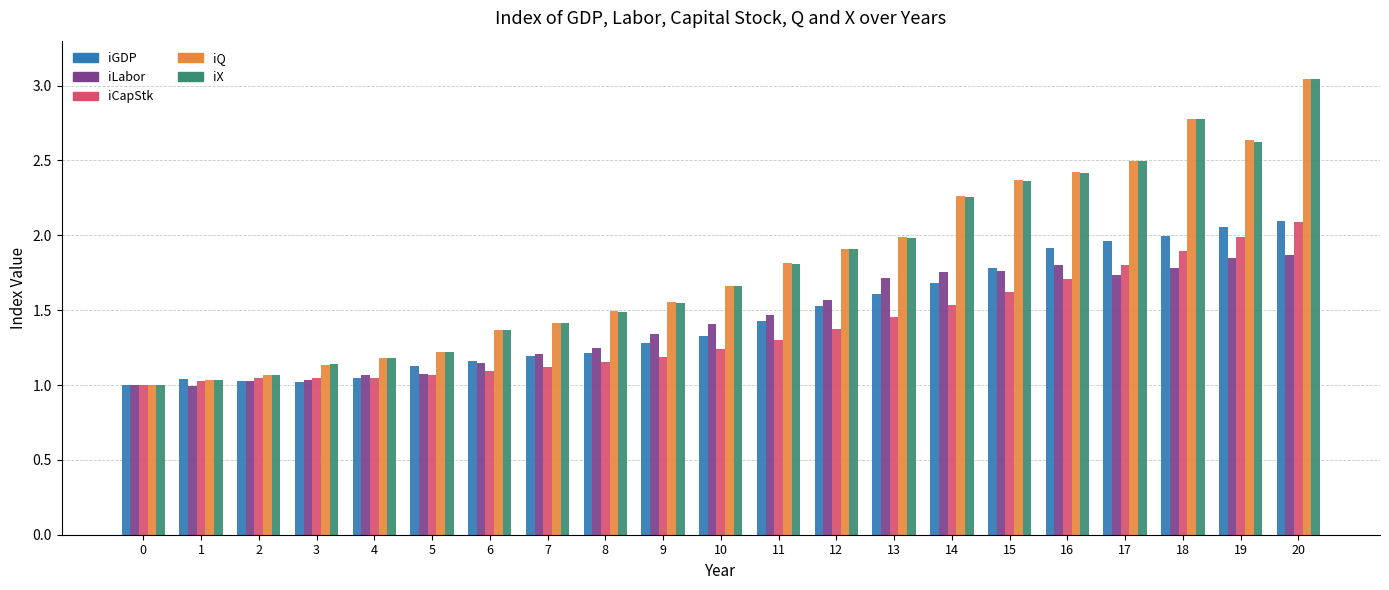

The iCapStk series shows 0.3 at 5. True or false?

False